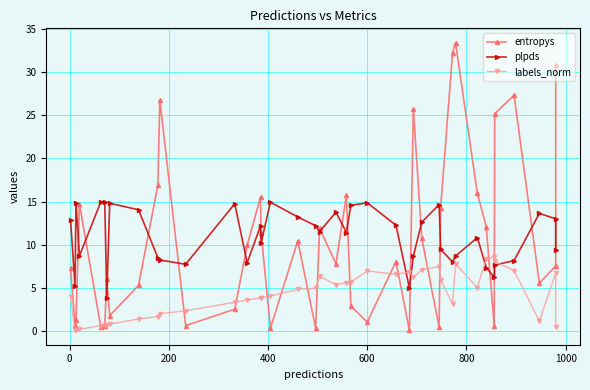

Does the chart have visible grid lines?

Yes